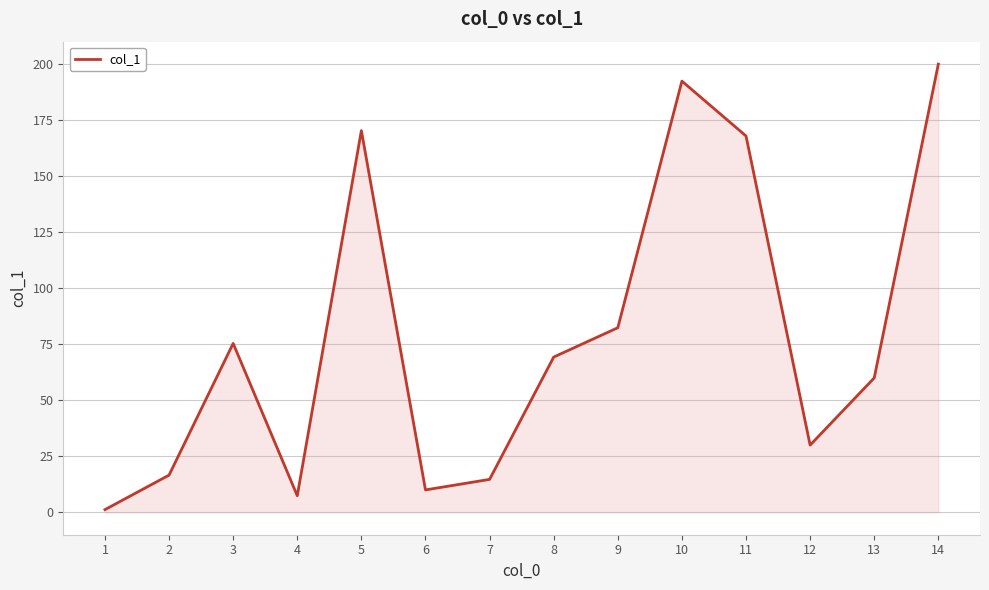

How many lines are shown in the chart?

1